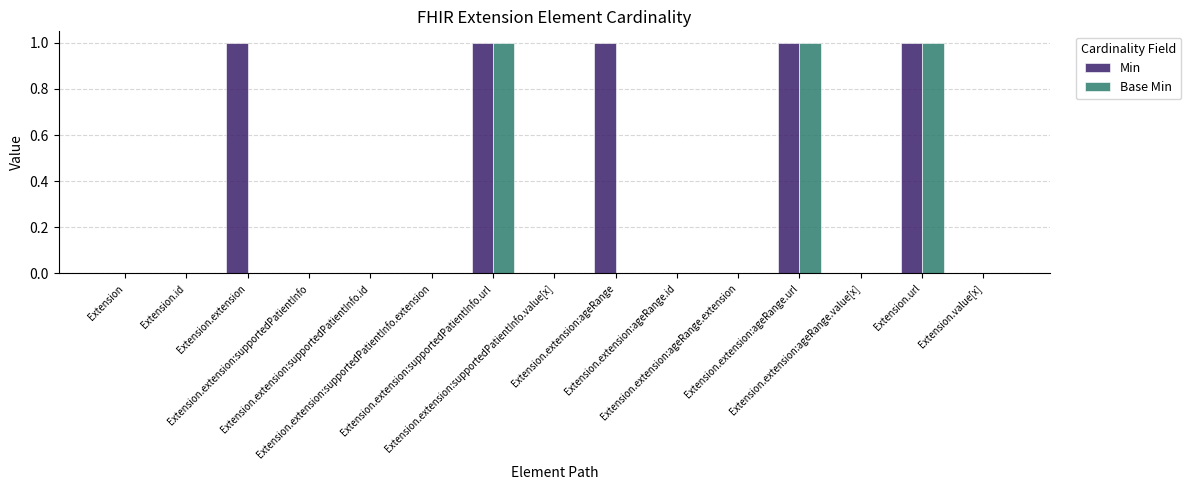

The value of Base Min at Extension.extension:ageRange.id is 0. True or false?

True